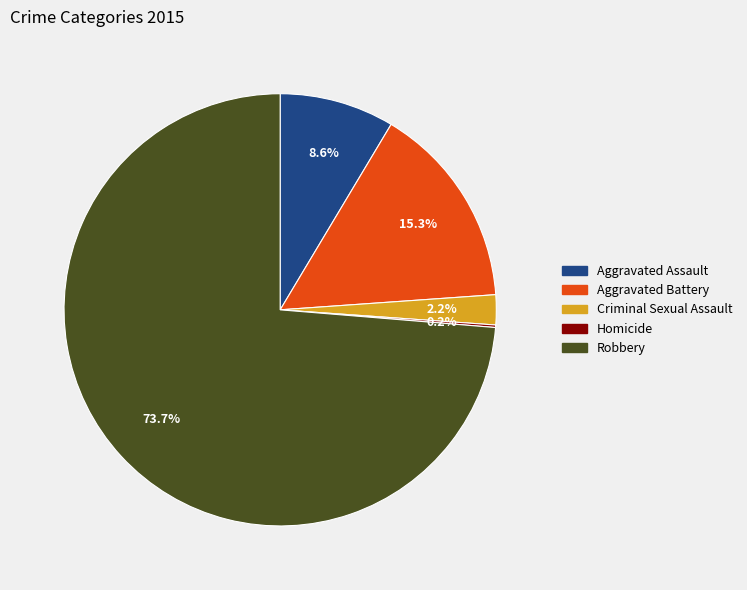

To the nearest percent, what is the difference between the Robbery and Aggravated Battery slice percentages?

58%